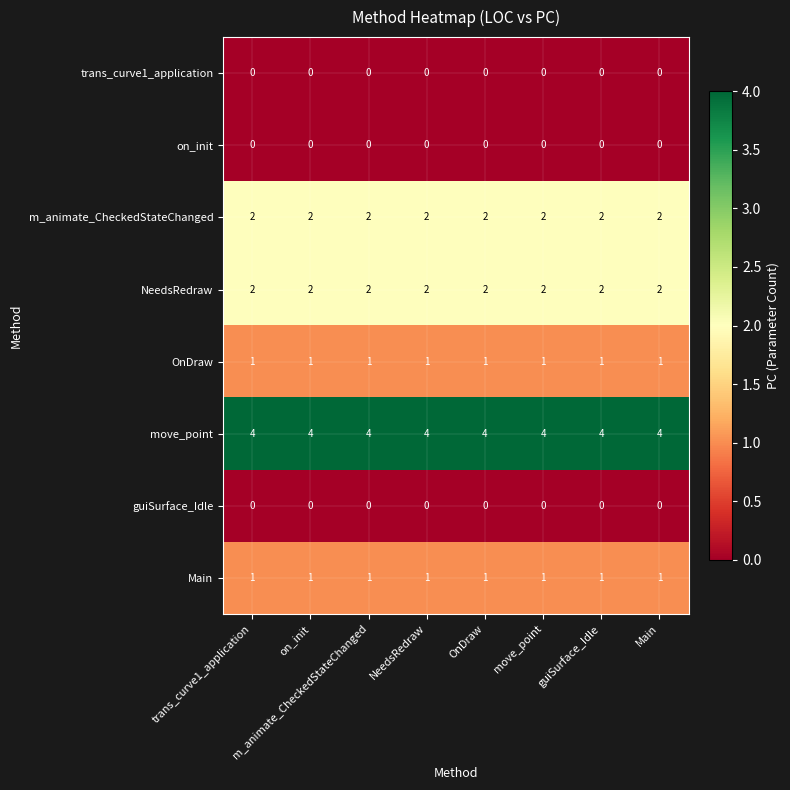

What is the total value across all series at guiSurface_Idle?

10